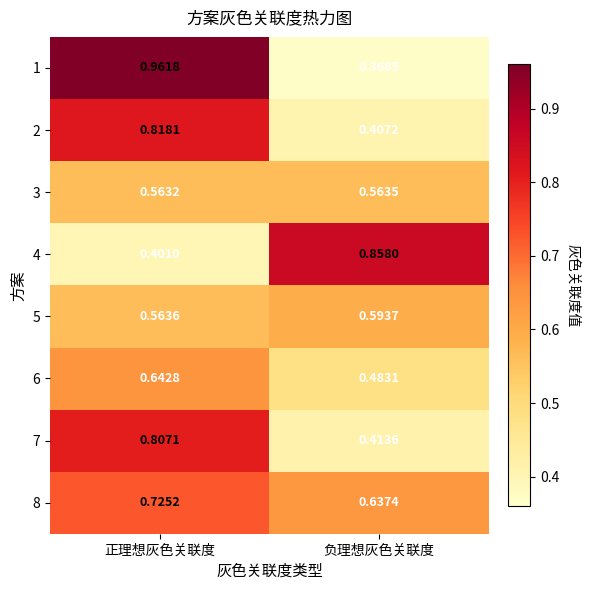

Which category has the highest value in the 2 series?

正理想灰色关联度